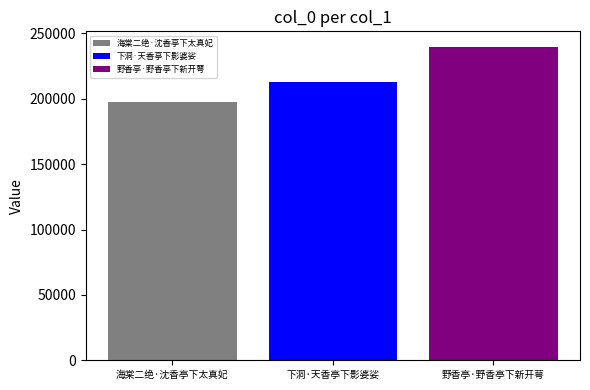

What is the spread (max minus min) of values at 下洞·天香亭下影婆娑?

41776